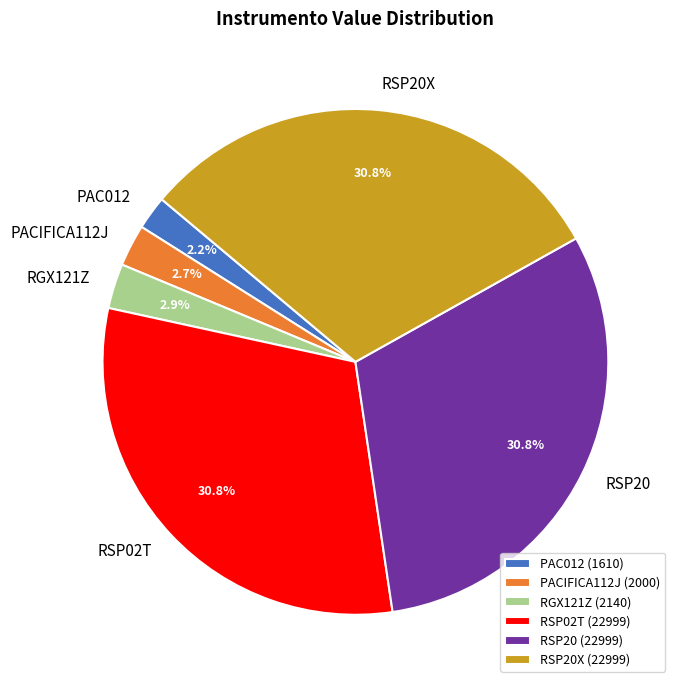

Is it true that PAC012 is 11% of the pie?

False